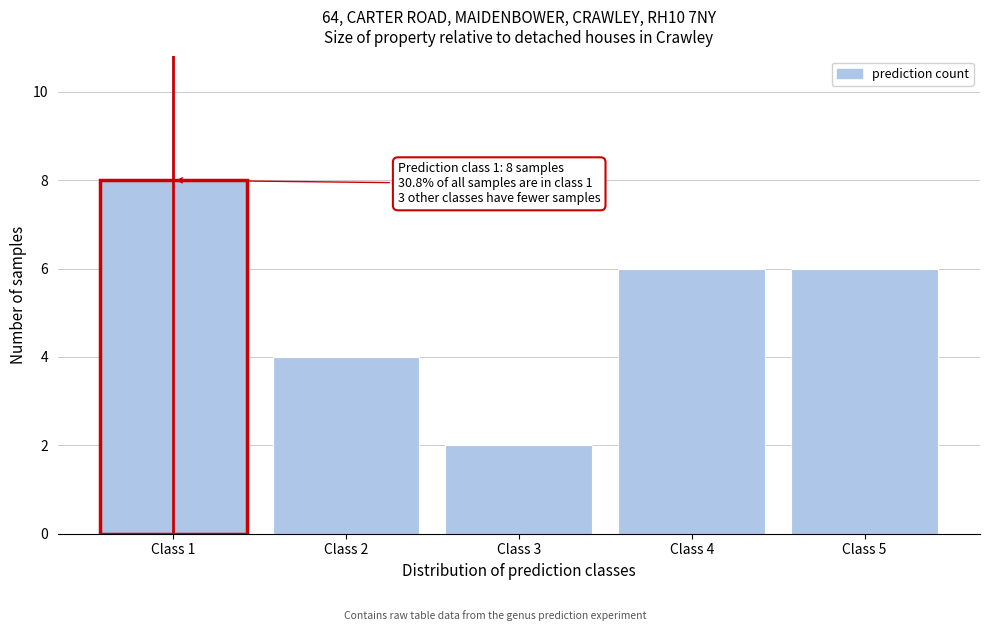

Reading right to left, extract all data points from this chart.

6	6	2	4	8